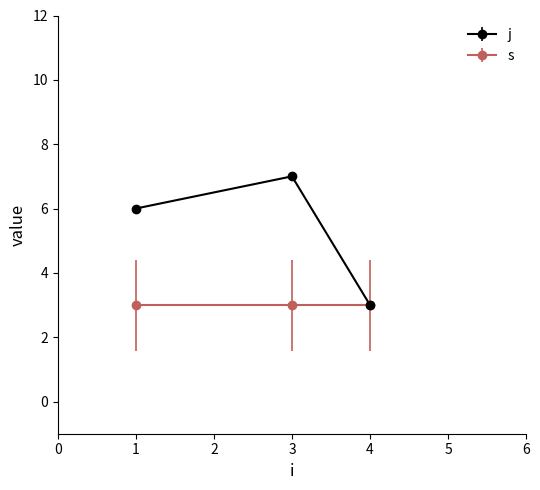

At which label does j reach its peak?

3